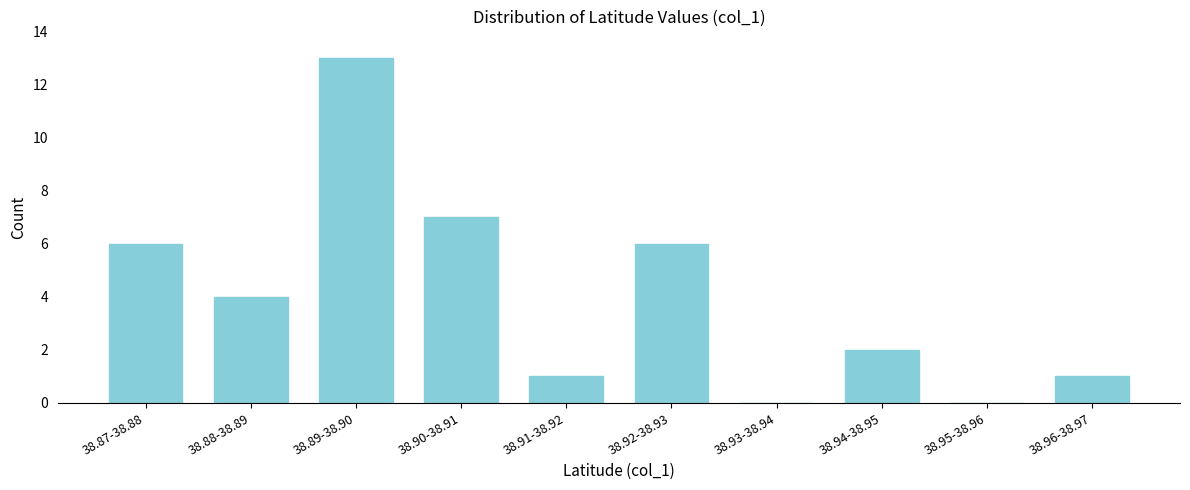

Reading left to right, transcribe all the data shown in this chart.

38.87-38.88=6	38.88-38.89=4	38.89-38.90=13	38.90-38.91=7	38.91-38.92=1	38.92-38.93=6	38.93-38.94=0	38.94-38.95=2	38.95-38.96=0	38.96-38.97=1